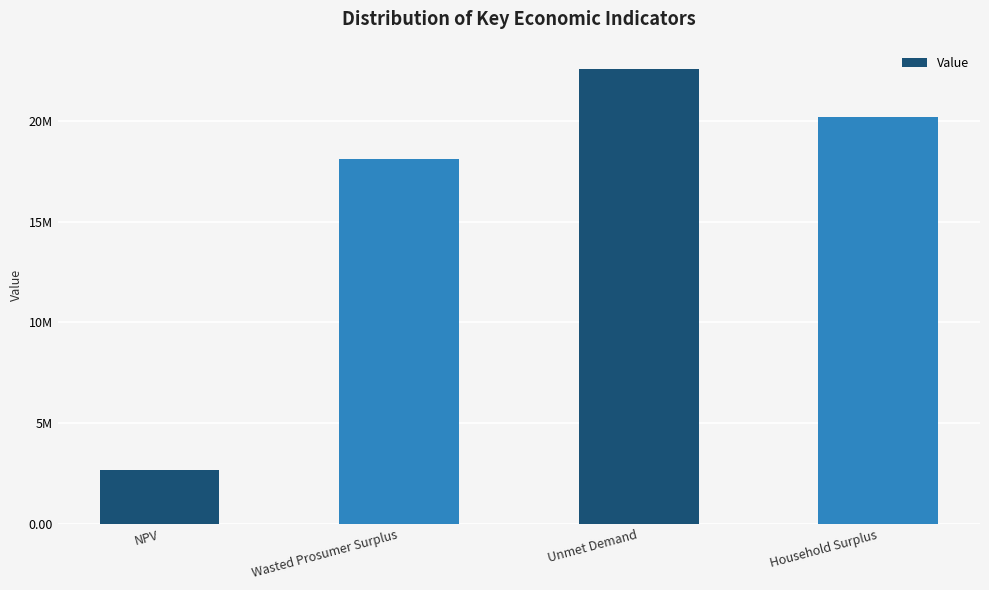

List the labels in order of value, smallest first.

NPV, Wasted Prosumer Surplus, Household Surplus, Unmet Demand